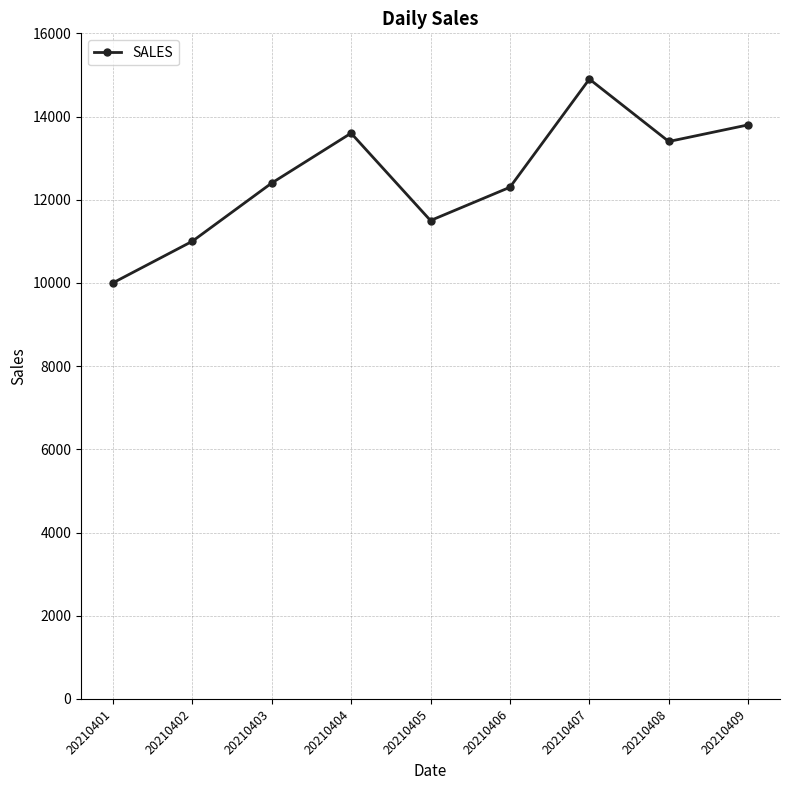

What is the sum of all values?

112900